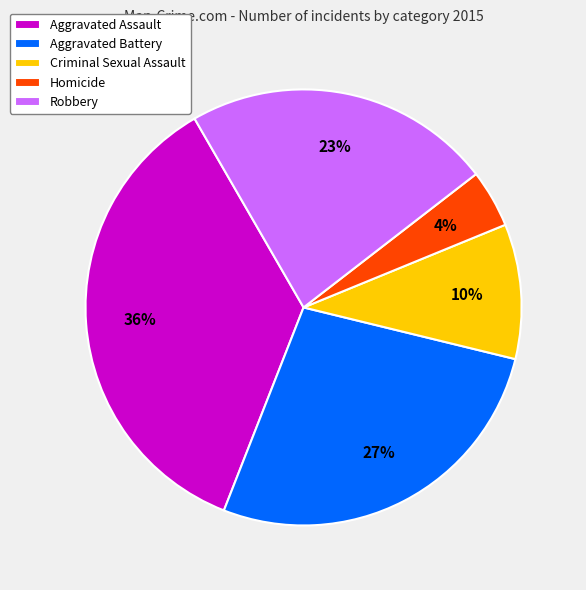

Count the number of slices in the pie.

5